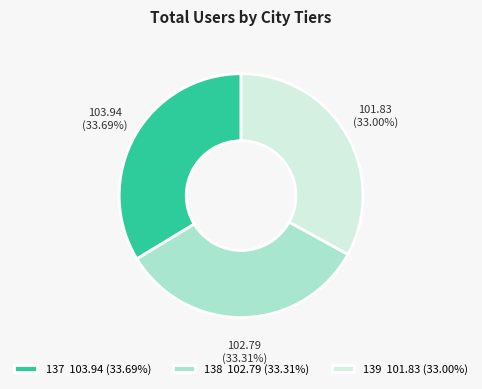

Count the number of slices in the pie.

3